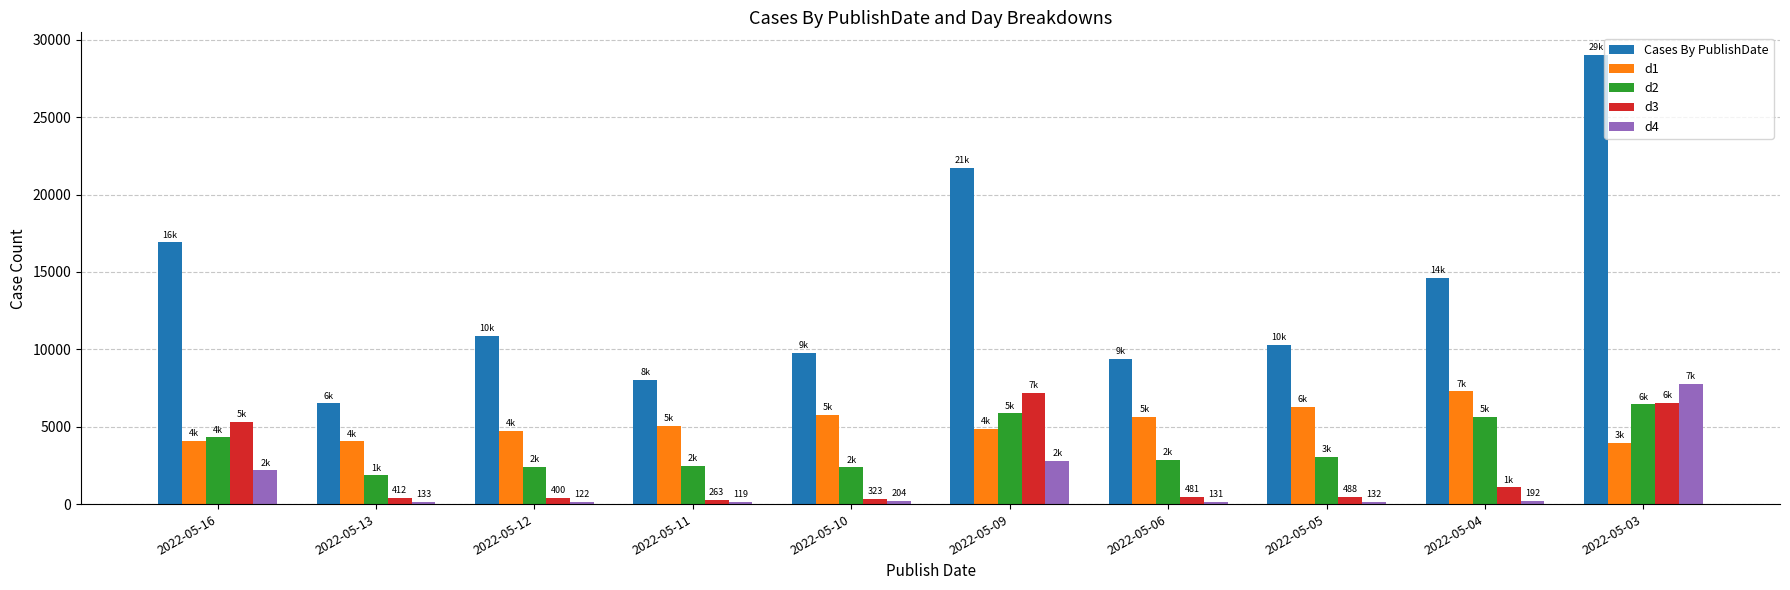

The d1 series shows 4850 at 2022-05-09. True or false?

True